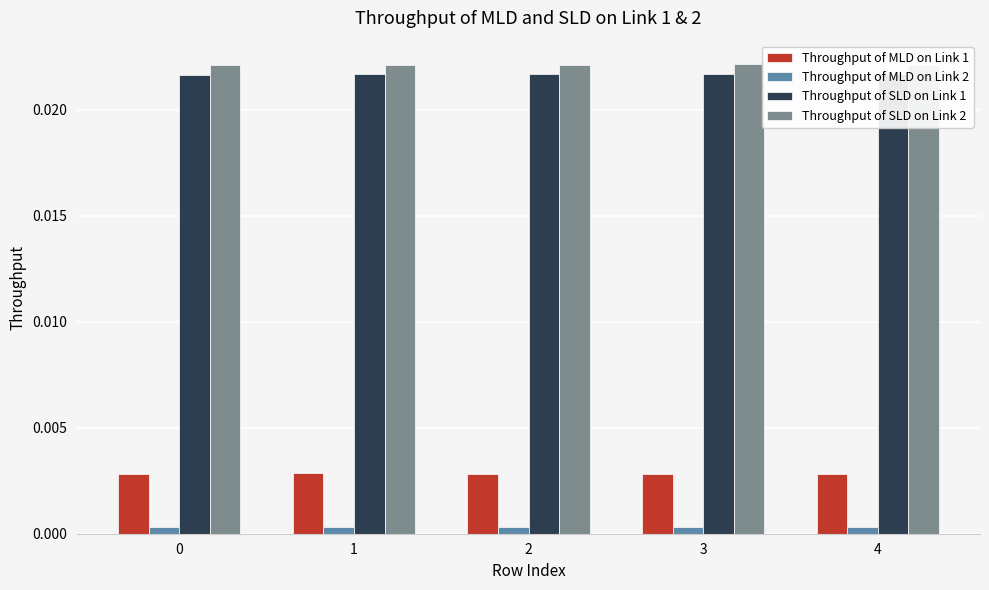

Which label corresponds to the smallest value in the chart?

4